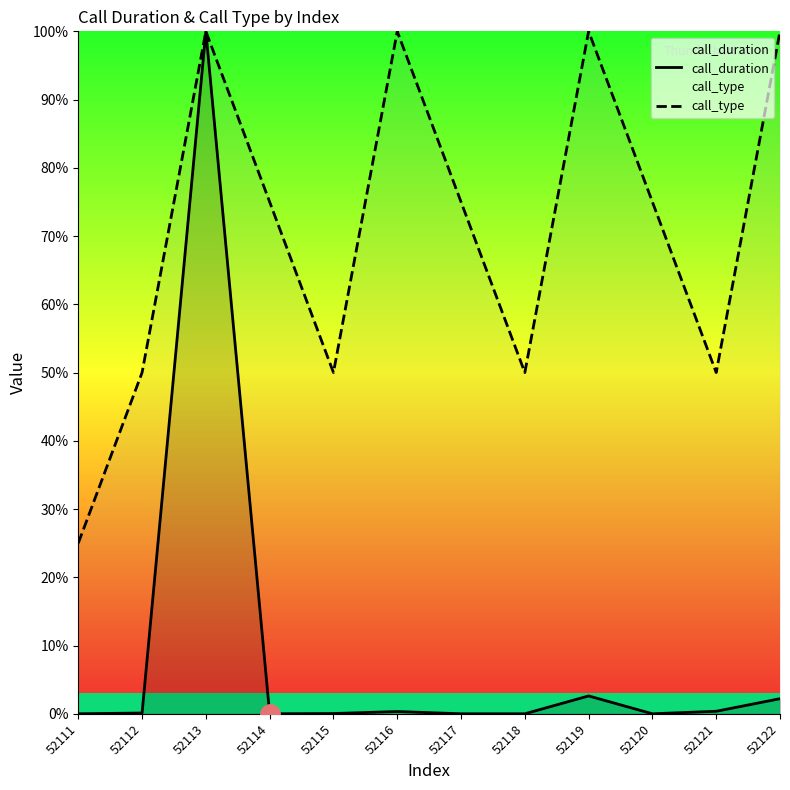

Reading left to right, extract all data points from this chart.

call_duration: 52111=0.0	52112=0.1	52113=100.0	52114=0.0	52115=0.0	52116=0.3	52117=0.0	52118=0.0	52119=2.6	52120=0.0	52121=0.4	52122=2.2
call_type: 52111=25.0	52112=50.0	52113=100.0	52114=75.0	52115=50.0	52116=100.0	52117=75.0	52118=50.0	52119=100.0	52120=75.0	52121=50.0	52122=100.0